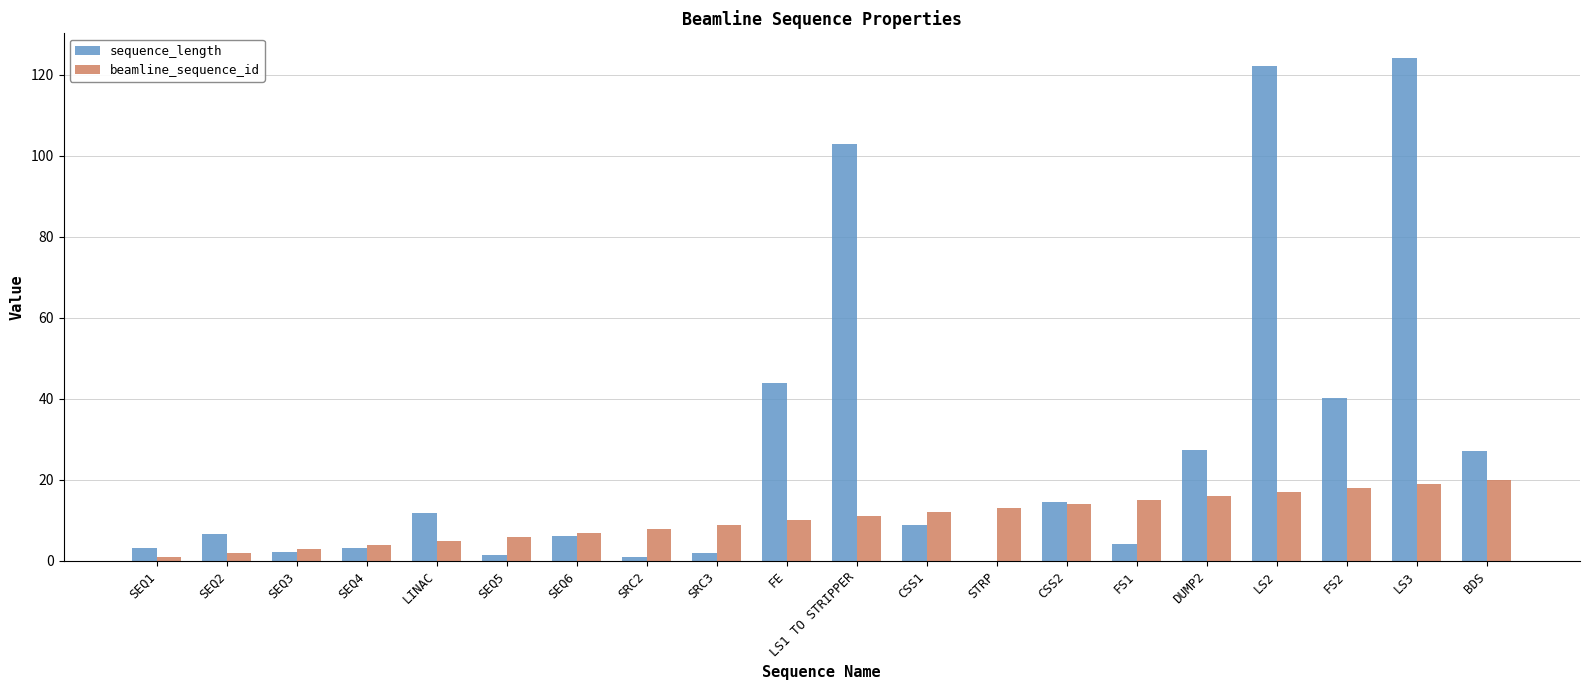

Where is sequence_length nearest to the value 62?

FE